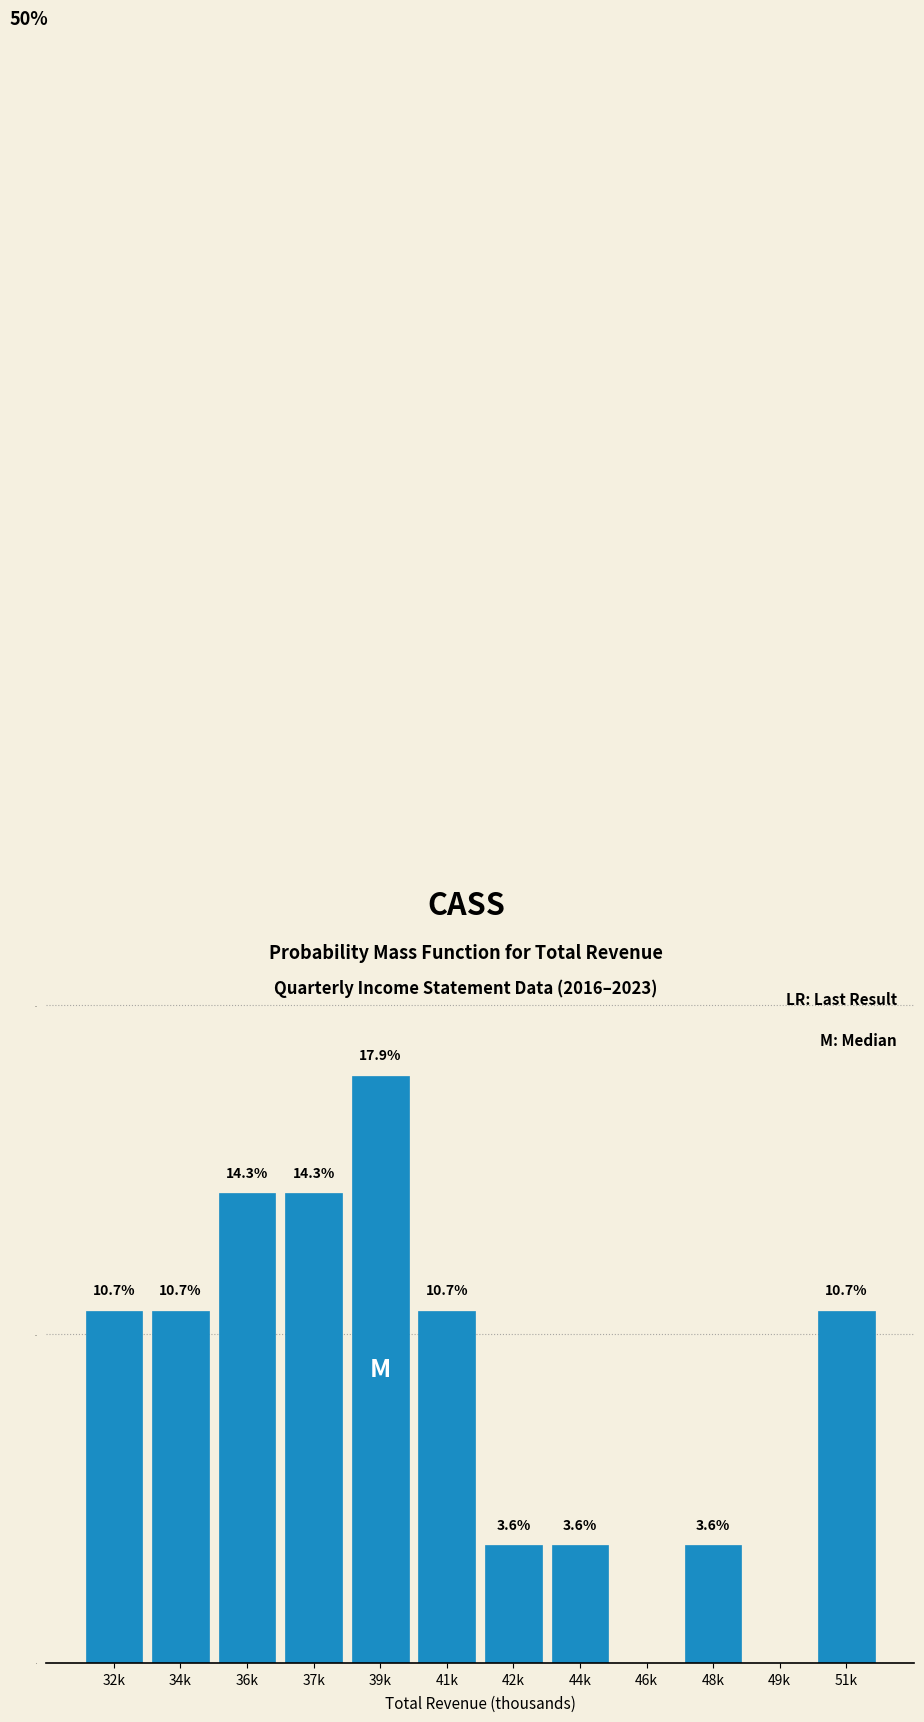

Reading left to right, what are all the values shown in this chart?

32k=10.7	34k=10.7	36k=14.3	37k=14.3	39k=17.9	41k=10.7	42k=3.6	44k=3.6	46k=0.0	48k=3.6	49k=0.0	51k=10.7